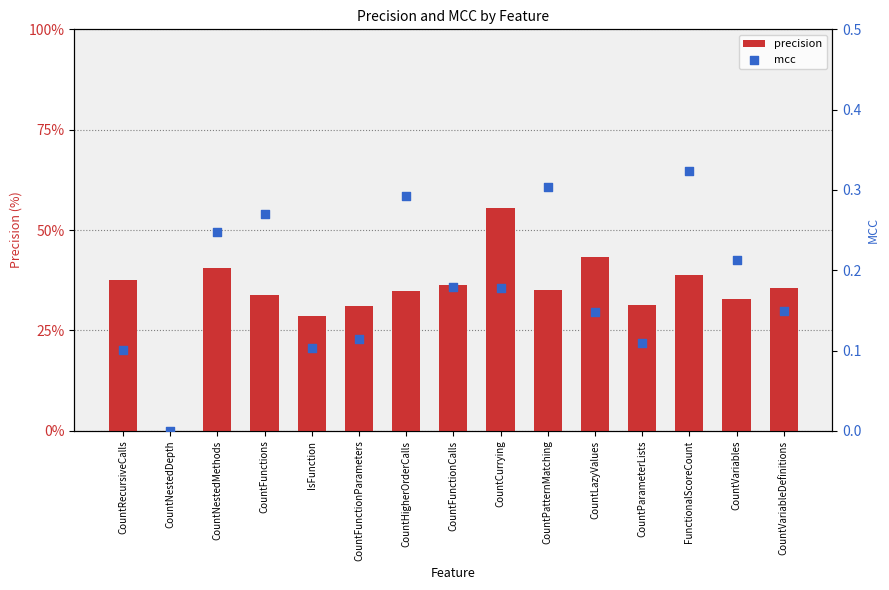

Which series has the largest total across all categories?

precision